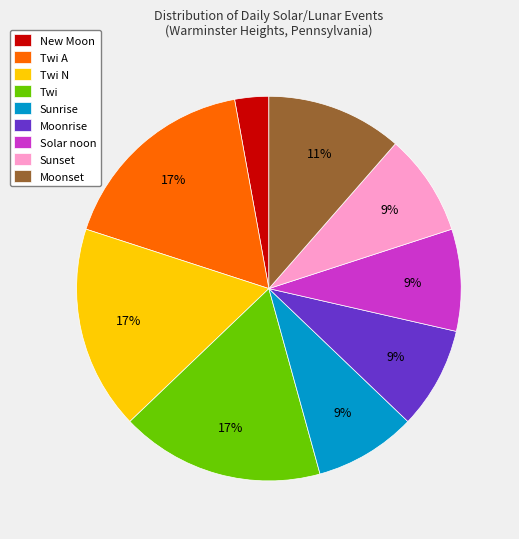

To the nearest percent, what is the combined percentage of Twi A and Sunset?

26%